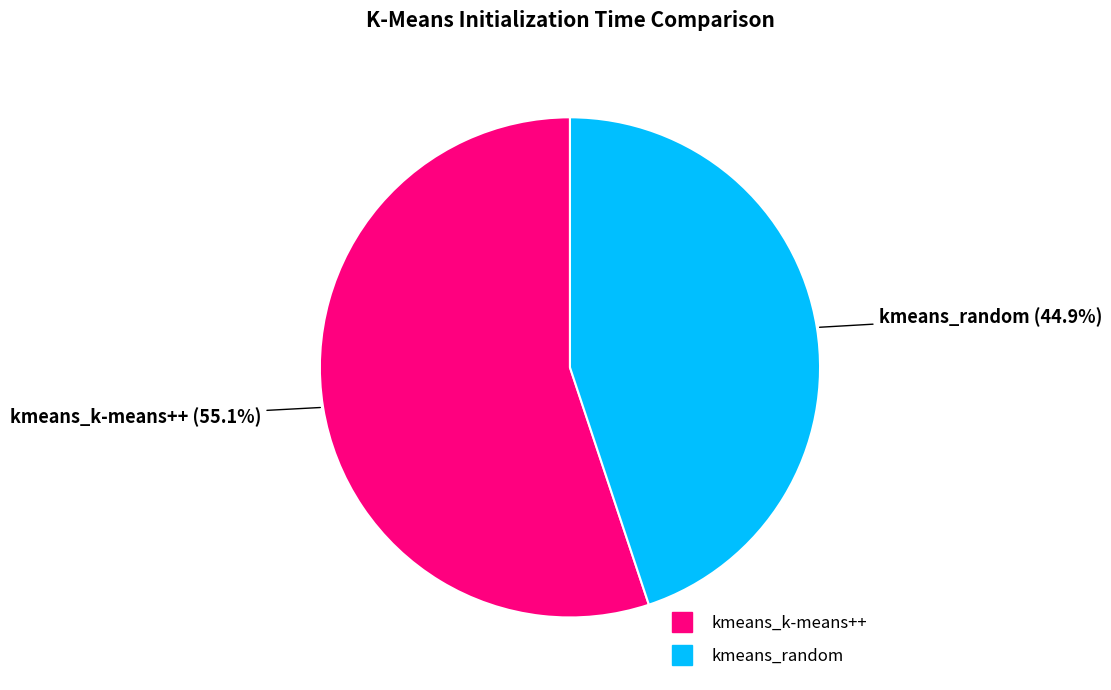

Is it true that kmeans_k-means++ is 43% of the pie?

False